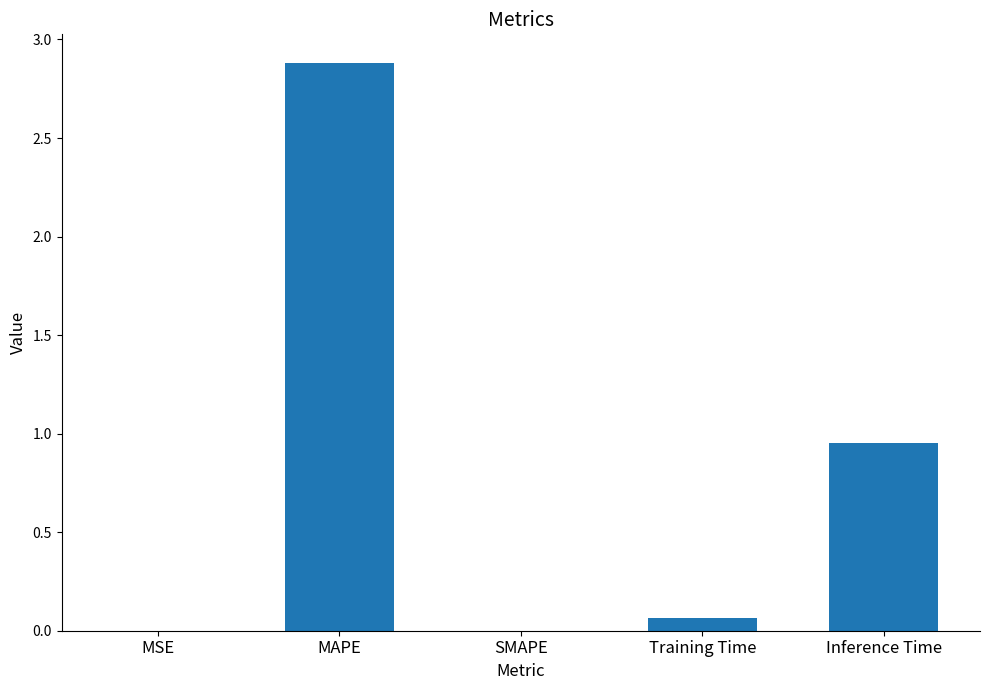

What is the sum of the values at MAPE and Training Time?

2.9